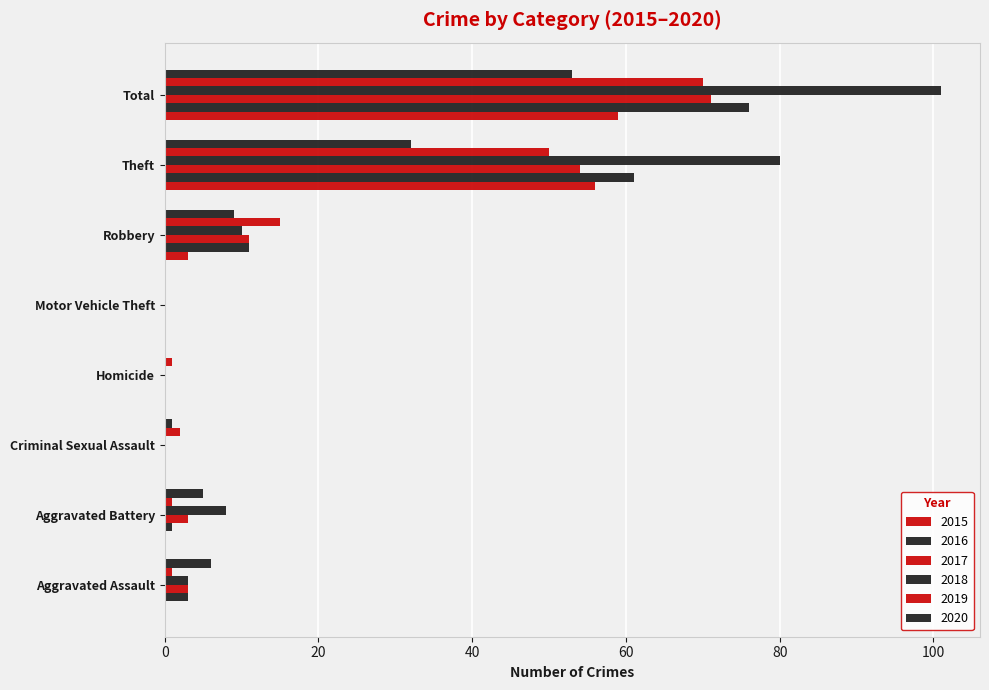

What is the difference between the maximum and minimum values in the 2018 series?

101